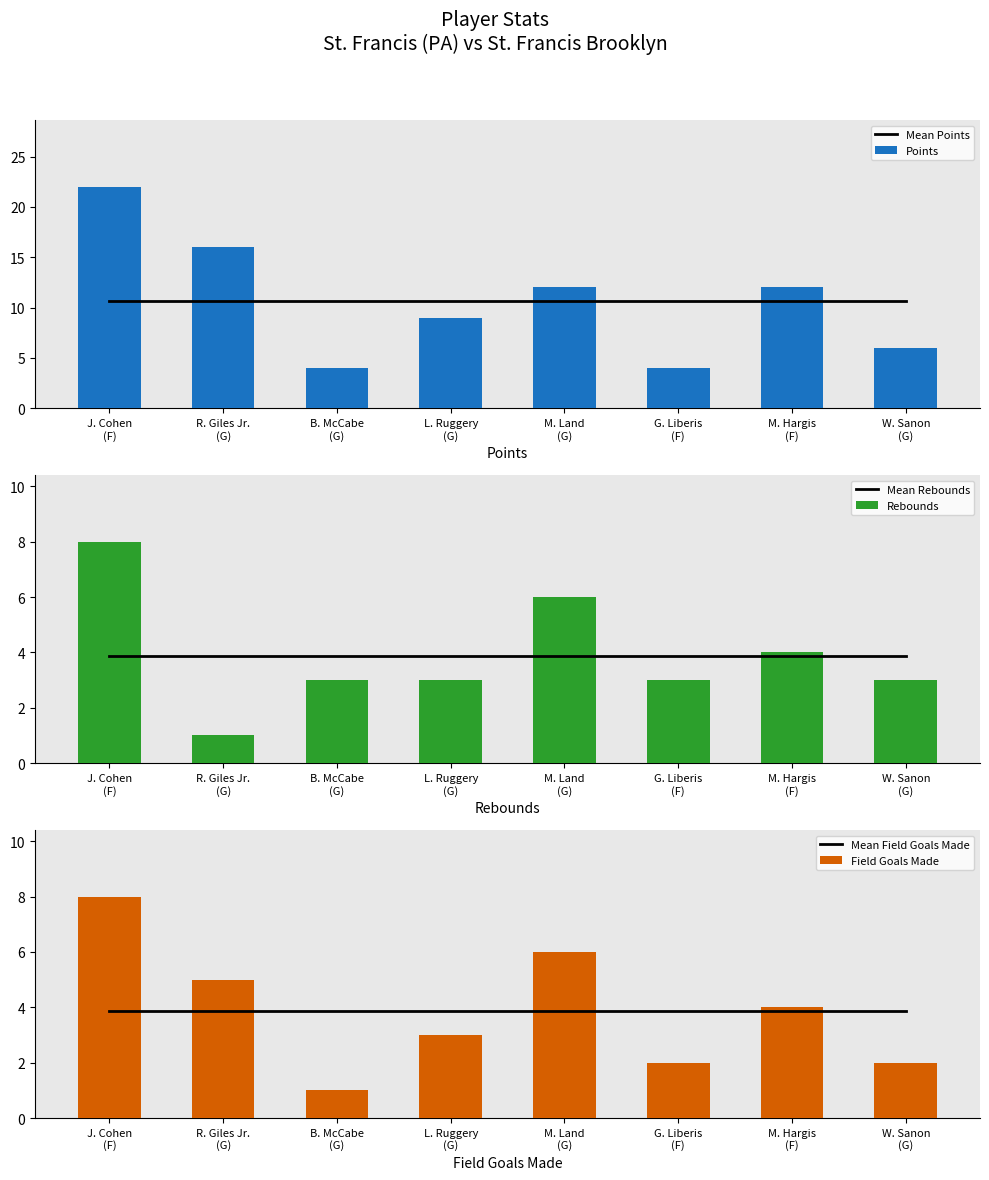

Does the chart contain stacked bars?

No